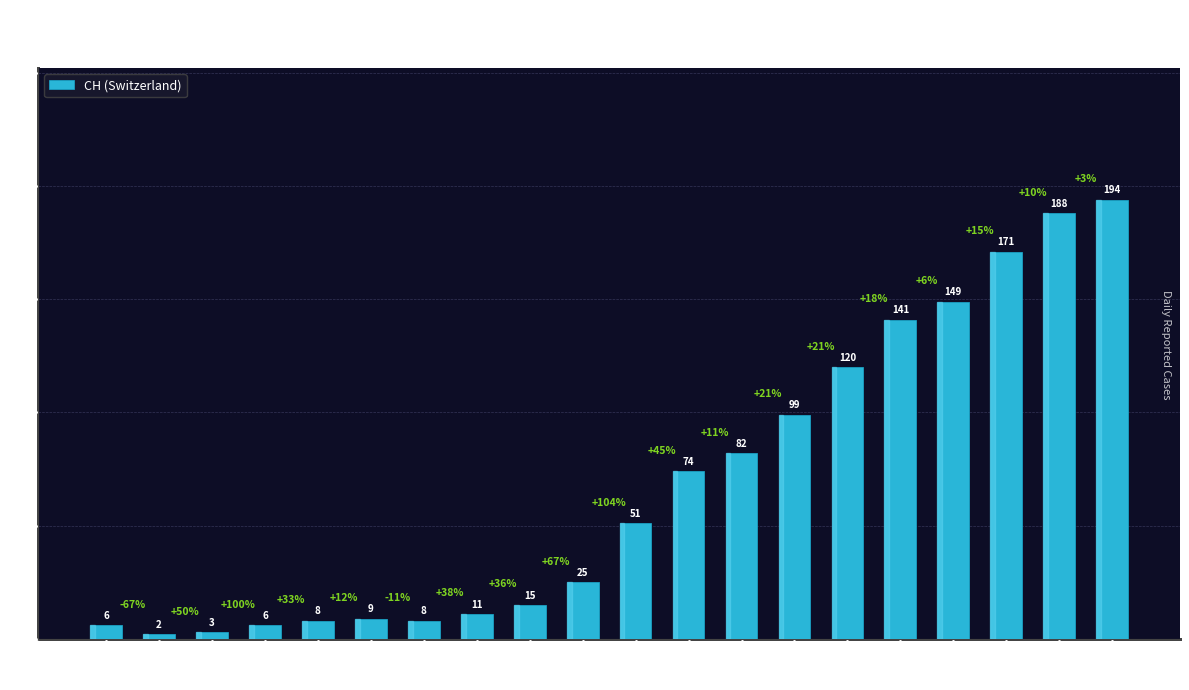

What is the value of the 18th bar from the left?

171